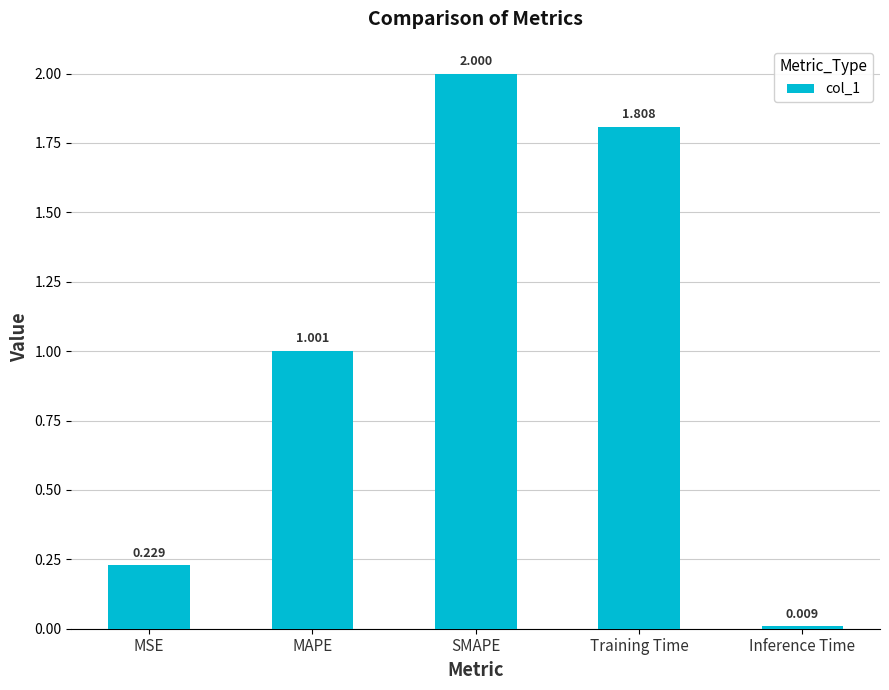

Which label corresponds to the smallest value in the chart?

Inference Time